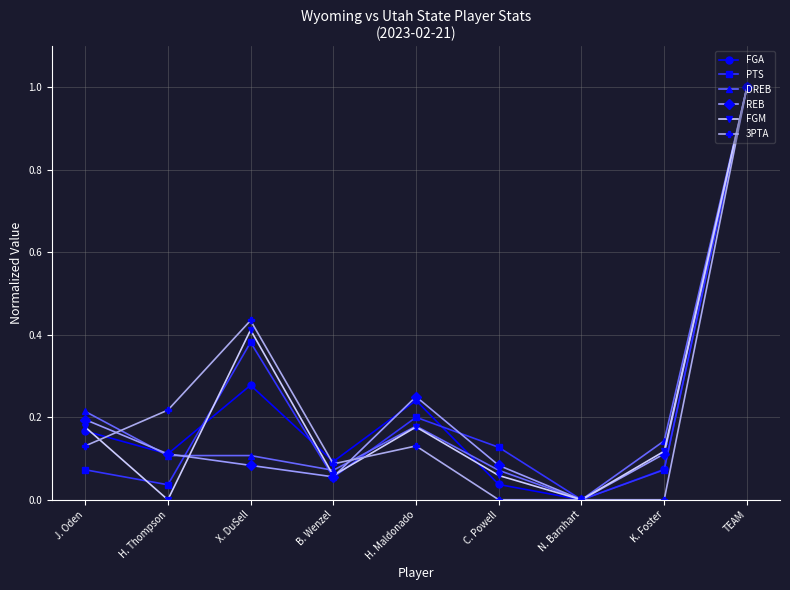

In FGM, how many points are higher than both neighbors (excluding endpoints)?

2